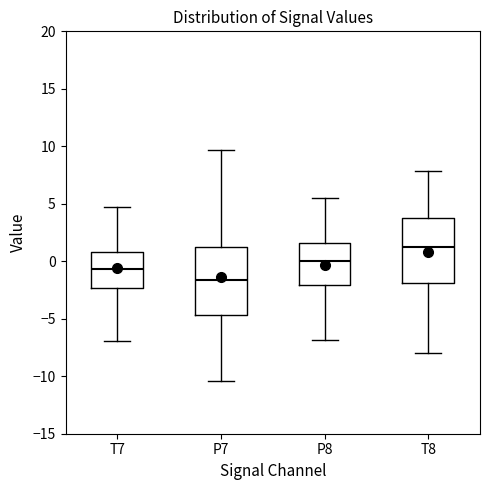

Which box has the lowest median line?

P7